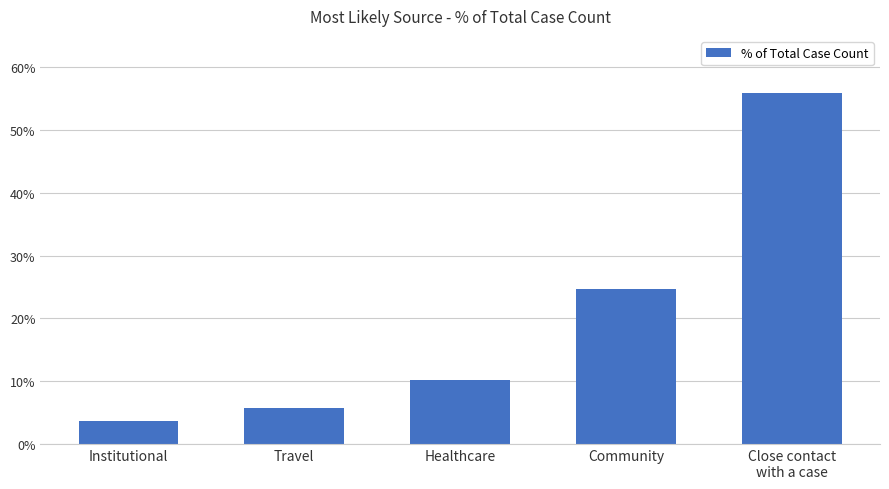

Does the chart contain any negative values?

No